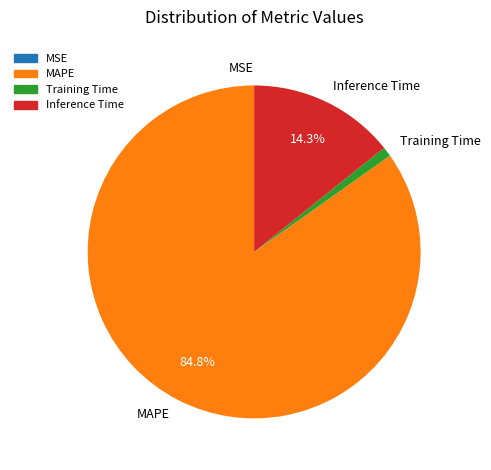

What percentage do MAPE and Inference Time together represent?

99.1%